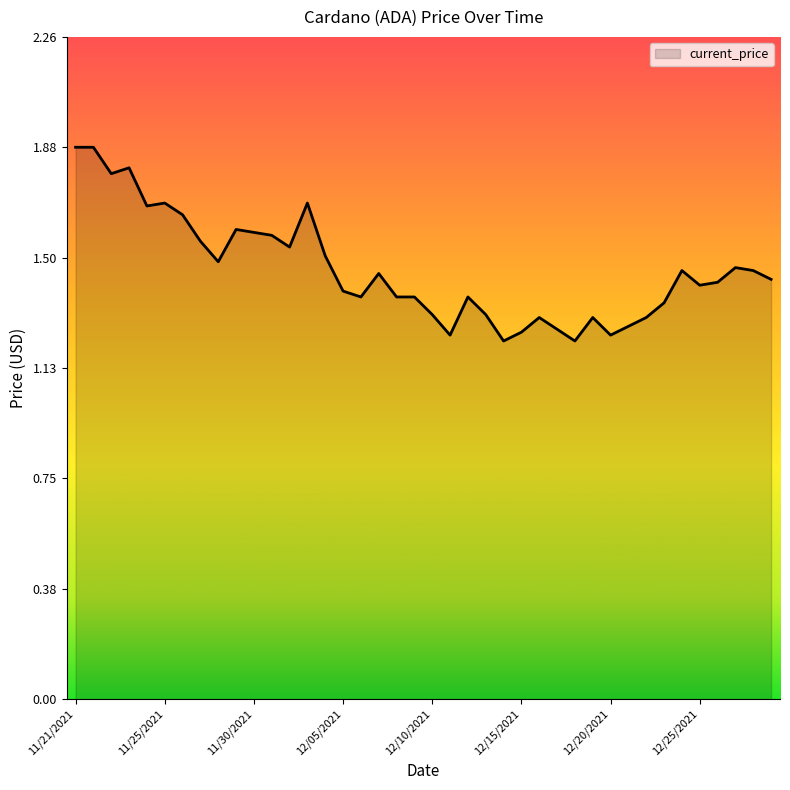

What is the greatest value displayed?

1.9